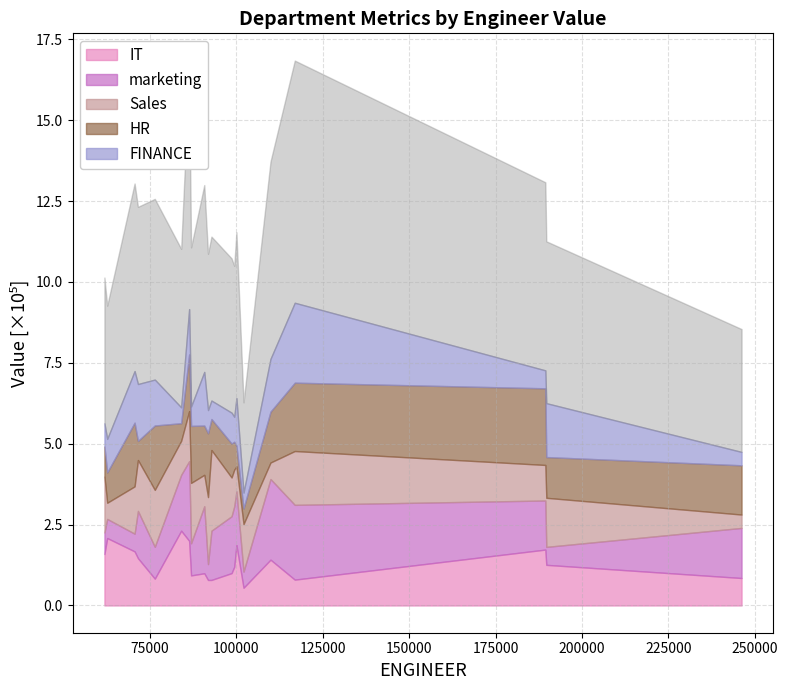

How many series are shown in this chart?

5